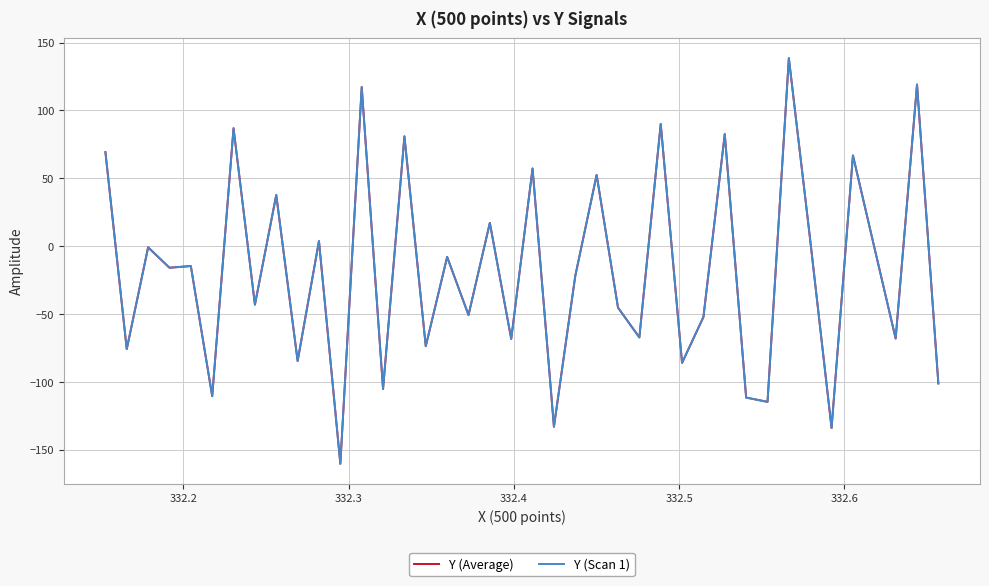

Does the chart display data point markers on the line(s)?

No